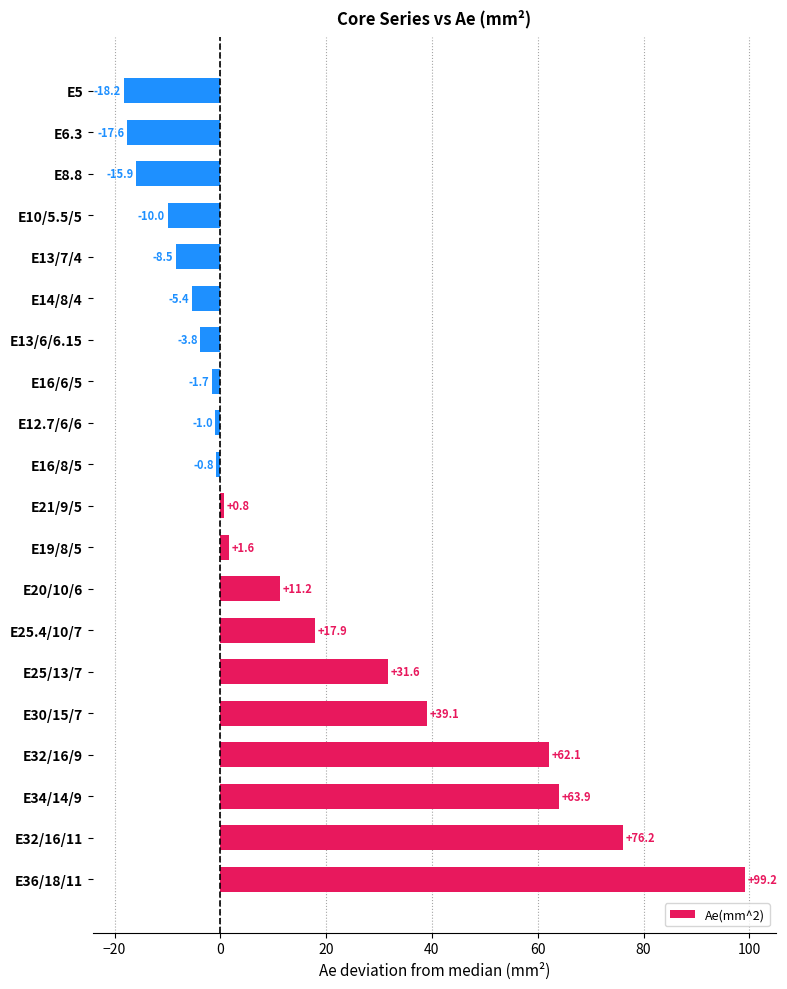

Is it true that the value at E32/16/11 is 34.3?

False